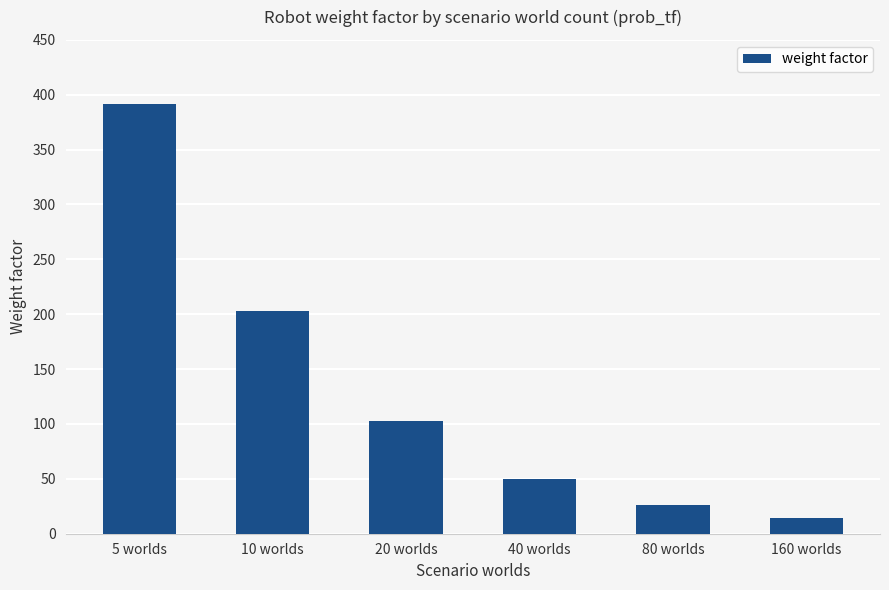

Where does the data first go above 103?

5 worlds